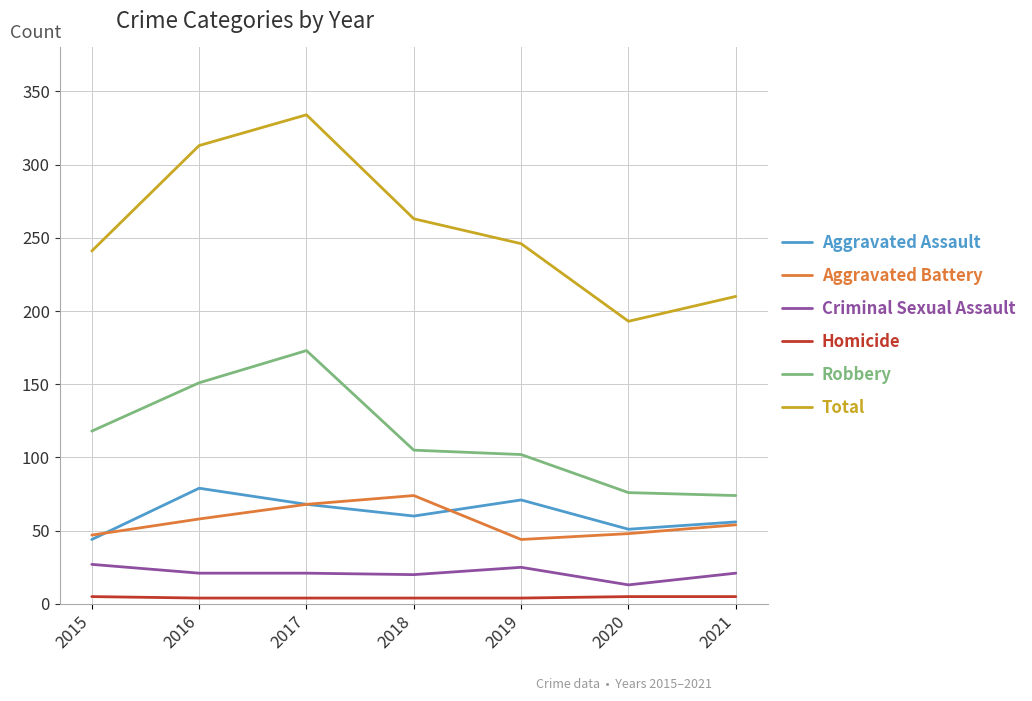

The value of Robbery at 2017 is 173. True or false?

True